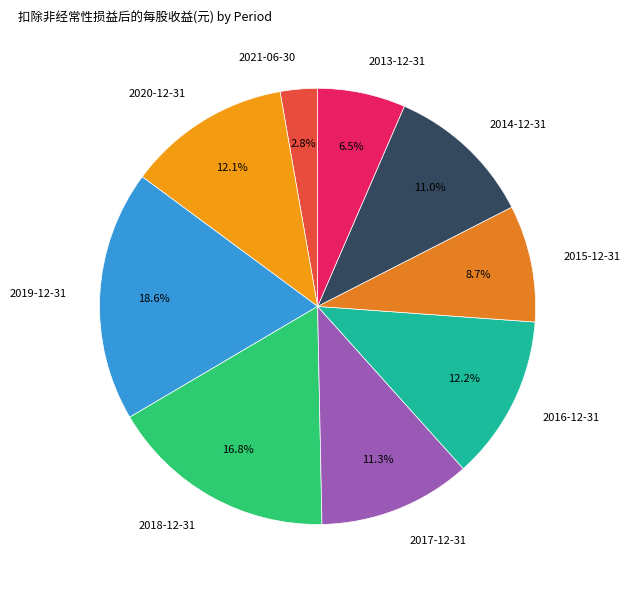

Between 2013-12-31 and 2017-12-31, which is larger?

2017-12-31